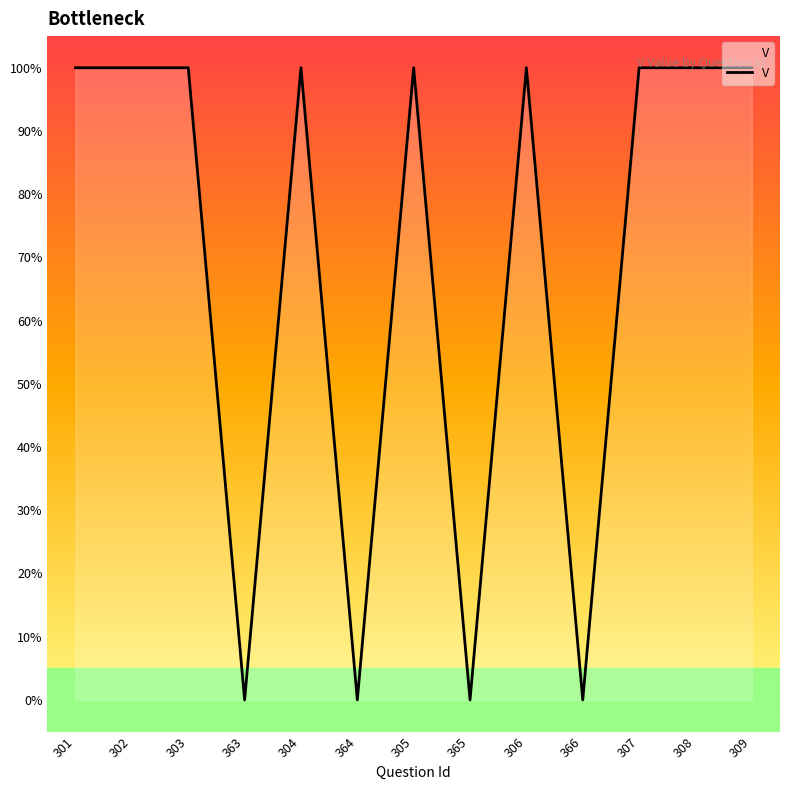

Is this an area chart (filled region under the line)?

Yes